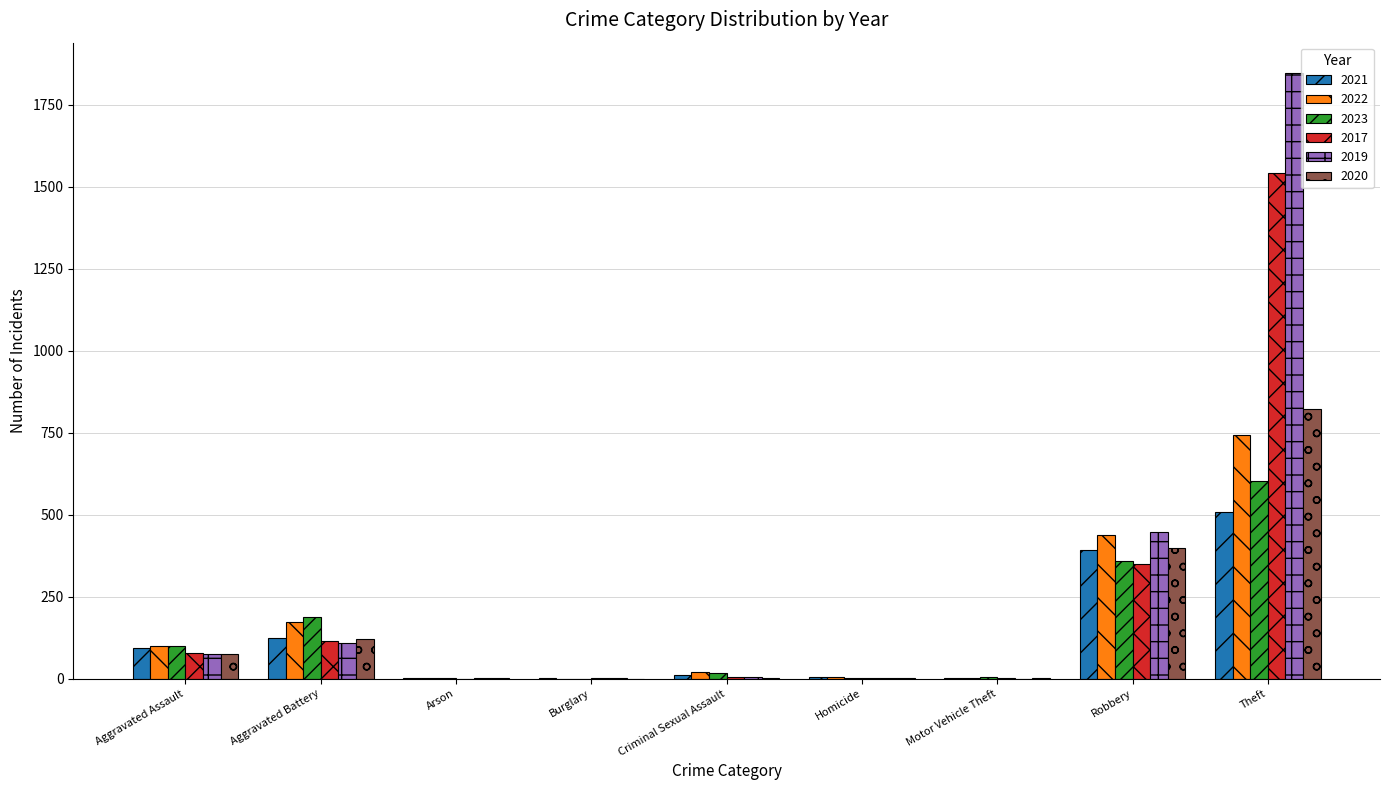

Is it true that 2021 equals 303 at Theft?

False